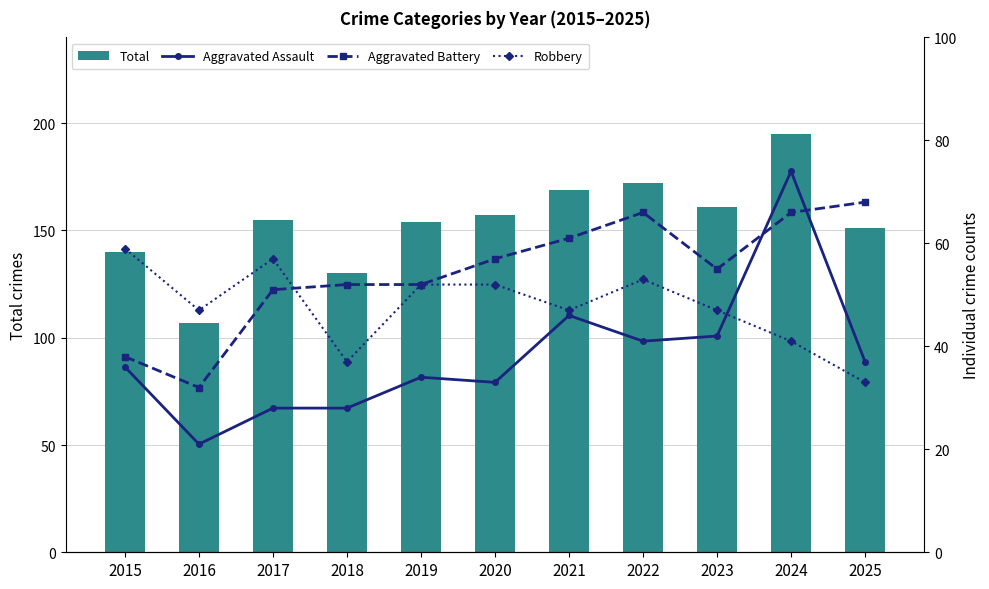

The value of Total at 2016 is 70. True or false?

False